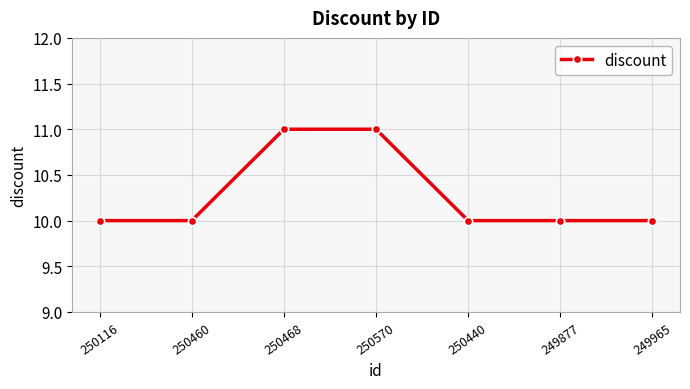

What is the sum of the values at 250570 and 250440?

21